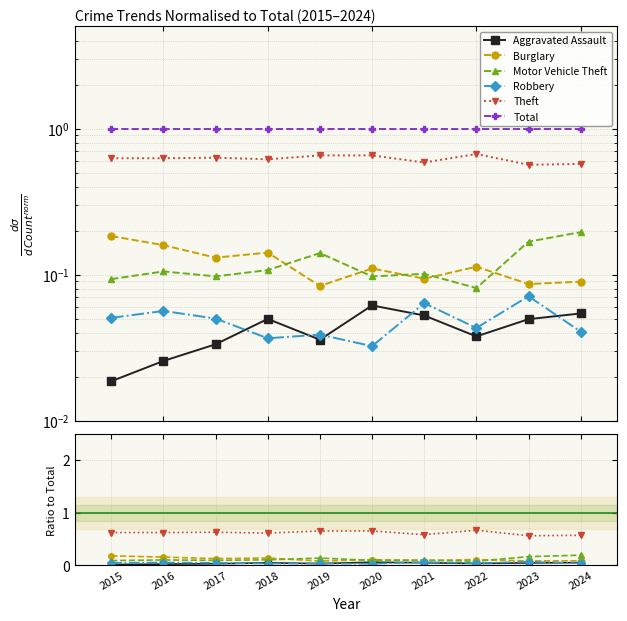

What is the sum of the Theft values at 2022 and 2016?

1.3